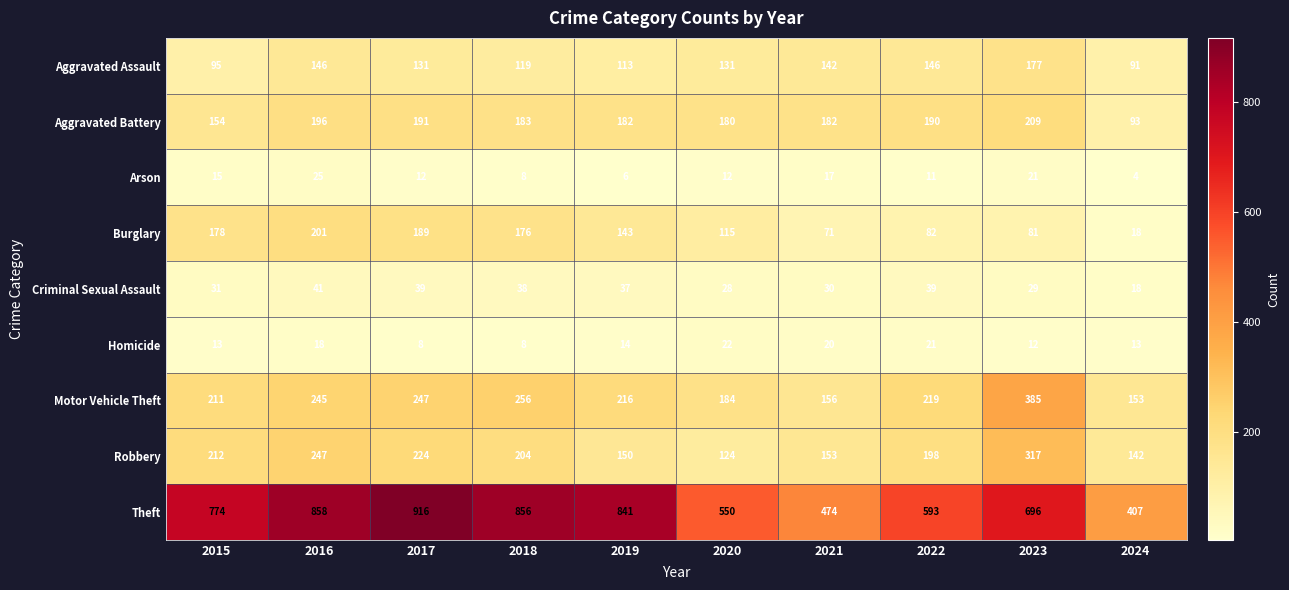

At which category is the sum across all series the highest?

2016